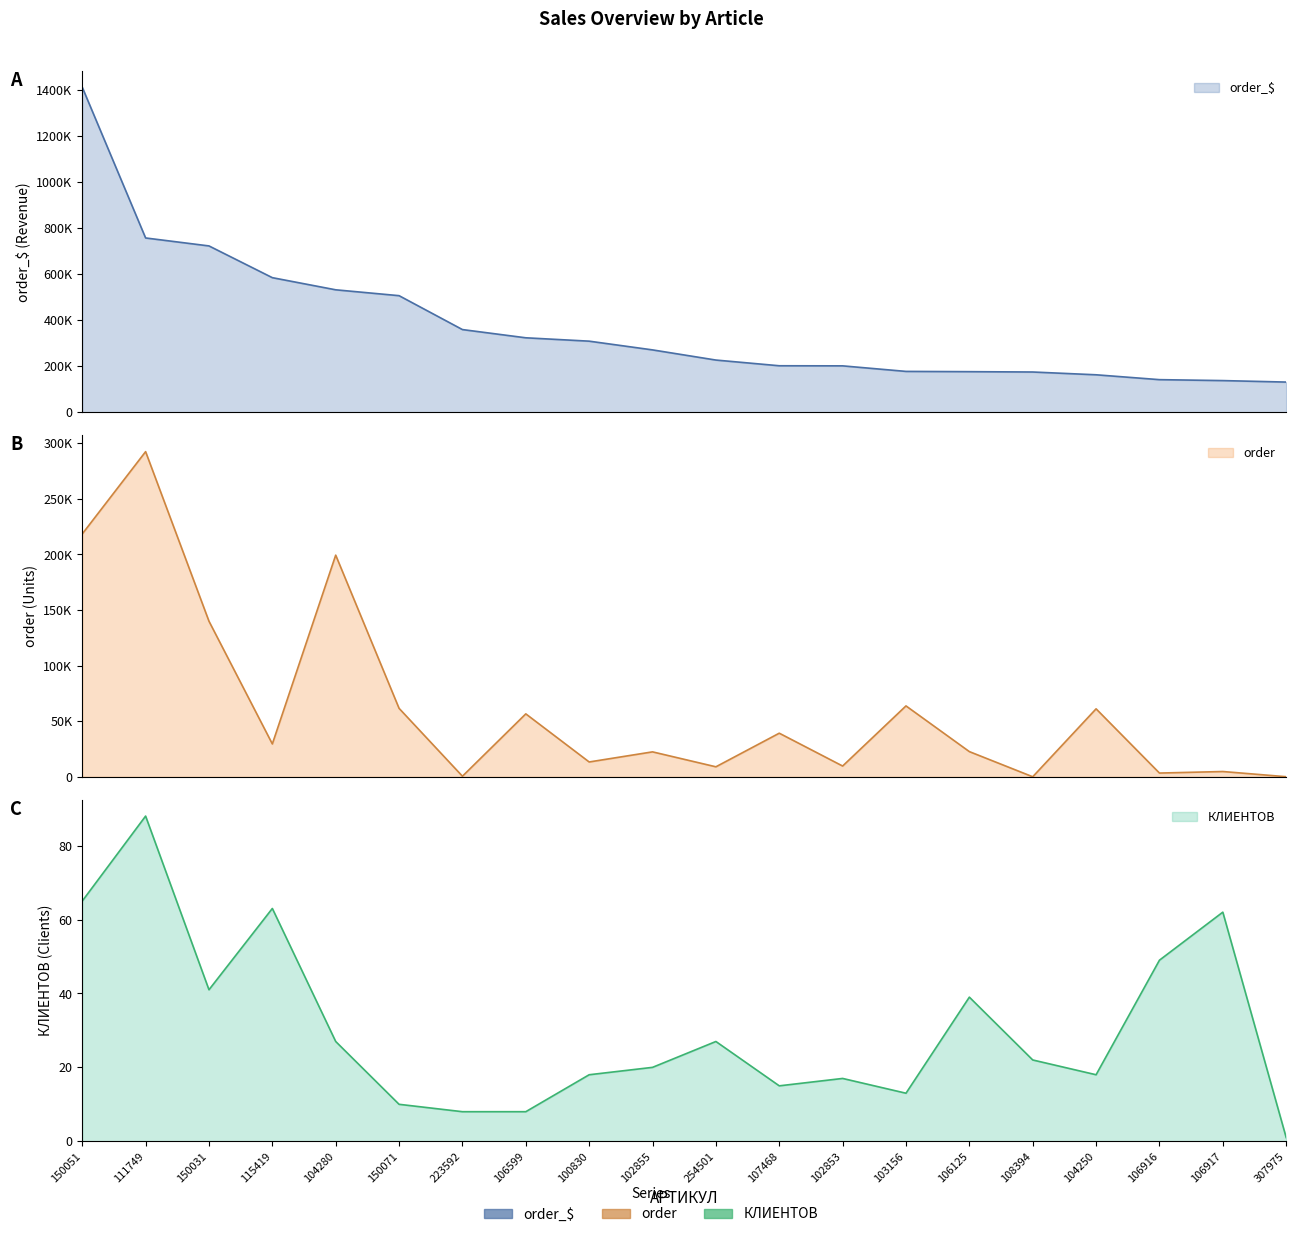

What is the minimum value shown in the chart?

1.0